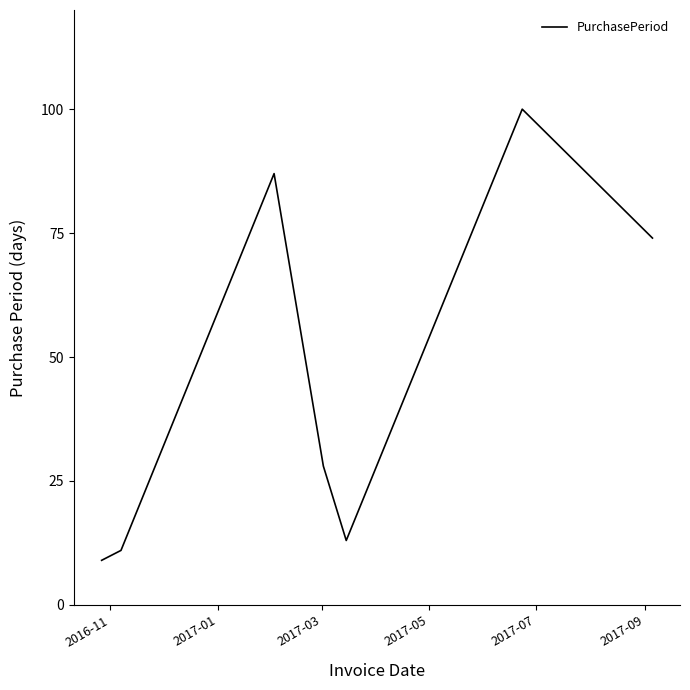

Reading left to right, what are all the values shown in this chart?

9	11	87	28	13	100	74